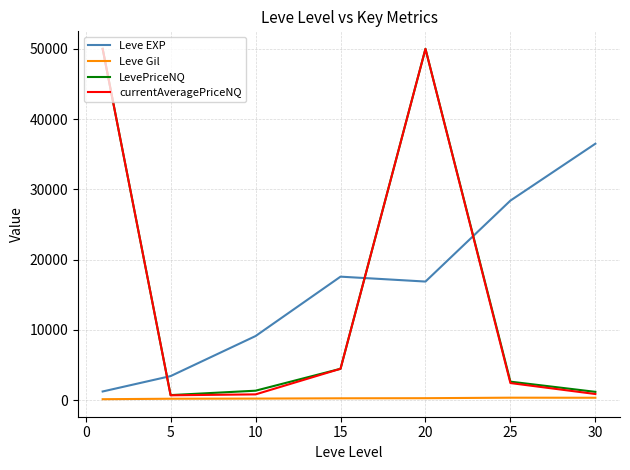

True or false: Leve Gil and Leve EXP cross at least once.

False